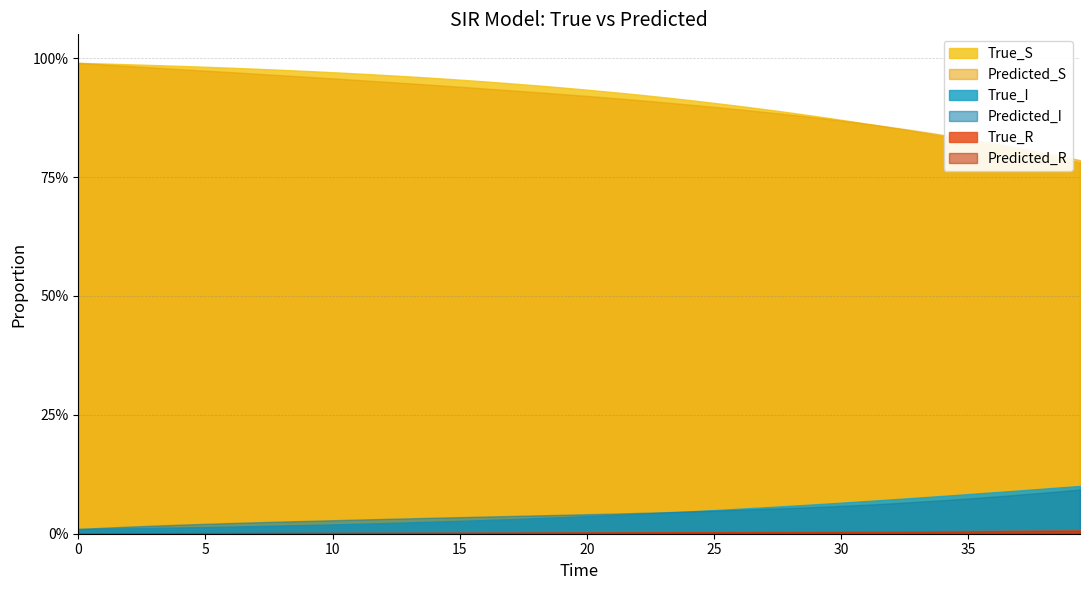

Reading right to left, list all the values displayed in this chart.

True_S: 39=0.8	38=0.8	37=0.8	36=0.8	35=0.8	34=0.8	33=0.8	32=0.9	31=0.9	30=0.9	29=0.9	28=0.9	27=0.9	26=0.9	25=0.9	24=0.9	23=0.9	22=0.9	21=0.9	20=0.9	19=0.9	18=0.9	17=0.9	16=1.0	15=1.0	14=1.0	13=1.0	12=1.0	11=1.0	10=1.0	9=1.0	8=1.0	7=1.0	6=1.0	5=1.0	4=1.0	3=1.0	2=1.0	1=1.0	0=1.0
Predicted_S: 39=0.8	38=0.8	37=0.8	36=0.8	35=0.8	34=0.8	33=0.8	32=0.9	31=0.9	30=0.9	29=0.9	28=0.9	27=0.9	26=0.9	25=0.9	24=0.9	23=0.9	22=0.9	21=0.9	20=0.9	19=0.9	18=0.9	17=0.9	16=0.9	15=0.9	14=0.9	13=0.9	12=1.0	11=1.0	10=1.0	9=1.0	8=1.0	7=1.0	6=1.0	5=1.0	4=1.0	3=1.0	2=1.0	1=1.0	0=1.0
True_I: 39=0.1	38=0.1	37=0.1	36=0.1	35=0.1	34=0.1	33=0.1	32=0.1	31=0.1	30=0.1	29=0.1	28=0.1	27=0.1	26=0.1	25=0.1	24=0.0	23=0.0	22=0.0	21=0.0	20=0.0	19=0.0	18=0.0	17=0.0	16=0.0	15=0.0	14=0.0	13=0.0	12=0.0	11=0.0	10=0.0	9=0.0	8=0.0	7=0.0	6=0.0	5=0.0	4=0.0	3=0.0	2=0.0	1=0.0	0=0.0
Predicted_I: 39=0.1	38=0.1	37=0.1	36=0.1	35=0.1	34=0.1	33=0.1	32=0.1	31=0.1	30=0.1	29=0.1	28=0.1	27=0.1	26=0.1	25=0.0	24=0.0	23=0.0	22=0.0	21=0.0	20=0.0	19=0.0	18=0.0	17=0.0	16=0.0	15=0.0	14=0.0	13=0.0	12=0.0	11=0.0	10=0.0	9=0.0	8=0.0	7=0.0	6=0.0	5=0.0	4=0.0	3=0.0	2=0.0	1=0.0	0=0.0
True_R: 39=0.0	38=0.0	37=0.0	36=0.0	35=0.0	34=0.0	33=0.0	32=0.0	31=0.0	30=0.0	29=0.0	28=0.0	27=0.0	26=0.0	25=0.0	24=0.0	23=0.0	22=0.0	21=0.0	20=0.0	19=0.0	18=0.0	17=0.0	16=0.0	15=0.0	14=0.0	13=0.0	12=0.0	11=0.0	10=0.0	9=0.0	8=0.0	7=0.0	6=0.0	5=0.0	4=0.0	3=0.0	2=0.0	1=0.0	0=0.0
Predicted_R: 39=0.0	38=0.0	37=0.0	36=0.0	35=0.0	34=0.0	33=0.0	32=0.0	31=0.0	30=0.0	29=0.0	28=0.0	27=0.0	26=0.0	25=0.0	24=0.0	23=0.0	22=0.0	21=0.0	20=0.0	19=0.0	18=0.0	17=0.0	16=0.0	15=0.0	14=0.0	13=0.0	12=0.0	11=0.0	10=0.0	9=0.0	8=0.0	7=0.0	6=0.0	5=0.0	4=0.0	3=0.0	2=0.0	1=0.0	0=0.0